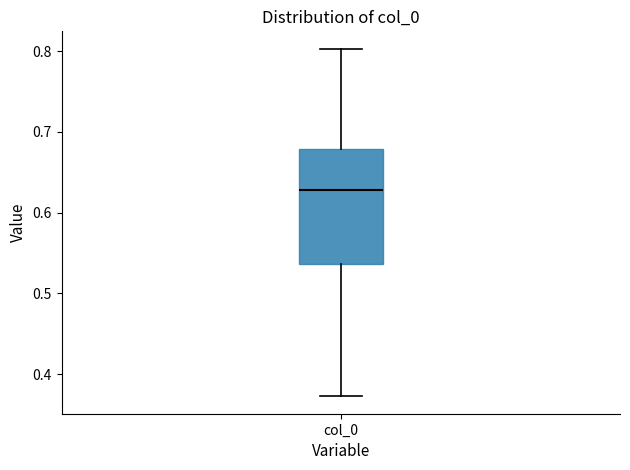

Where does the upper whisker of the box for col_0 end on the y-axis? The values are not printed on the chart, so give them approximately, as read against the axis.

0.80